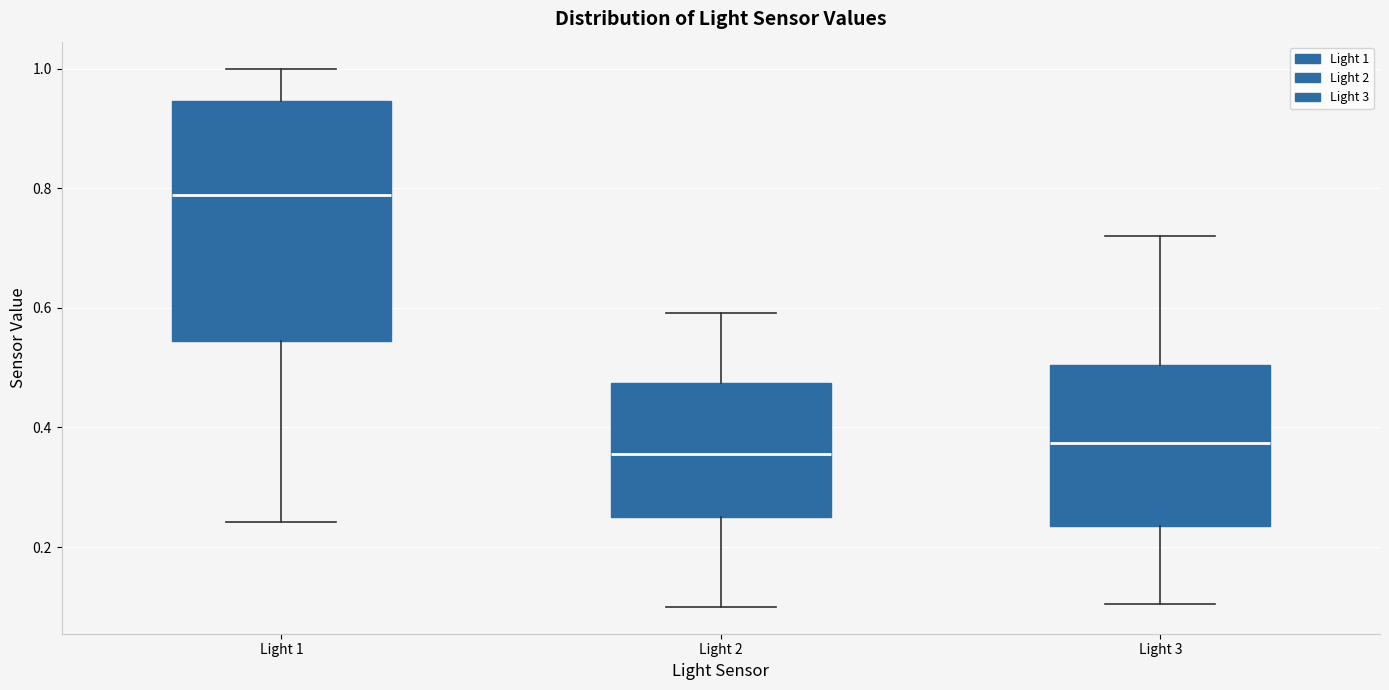

Reading left to right, read every box against the y-axis: the position of its median line, the range the box covers, and the ends of its whiskers. The values are not printed on the chart, so give them approximately, as read against the axis.

Light 1: median 0.78, box 0.54 to 0.94, whiskers 0.24 to 1.00
Light 2: median 0.36, box 0.26 to 0.48, whiskers 0.10 to 0.60
Light 3: median 0.38, box 0.24 to 0.50, whiskers 0.10 to 0.72